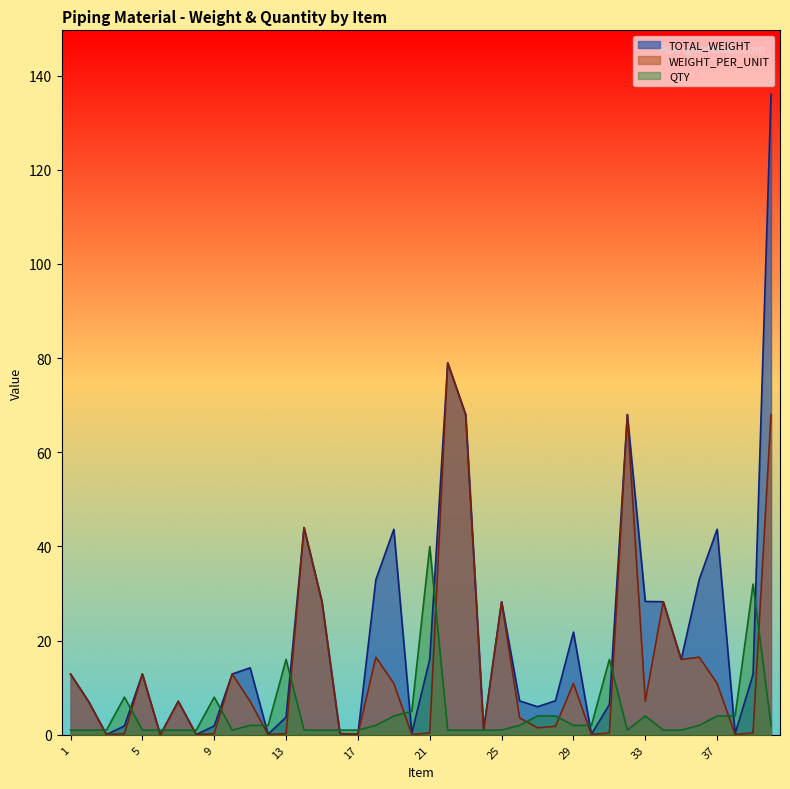

What is the difference between the TOTAL_WEIGHT values at 37 and 20?

43.3